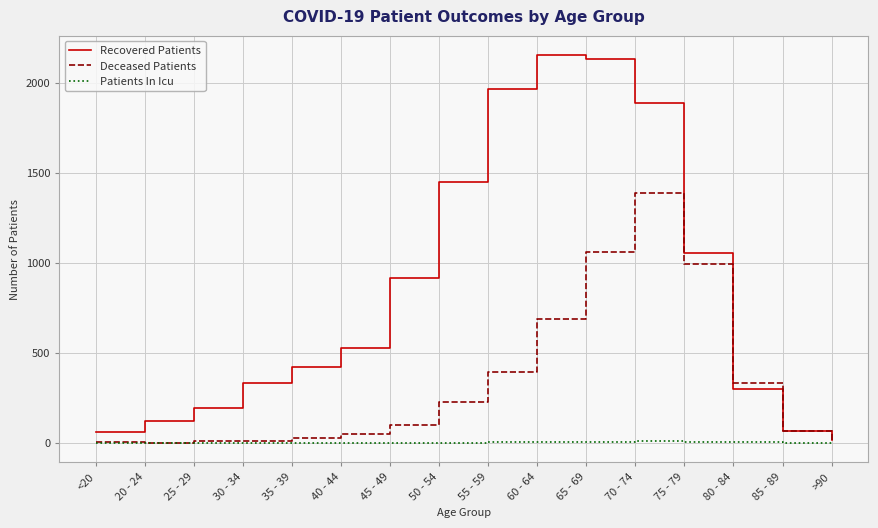

What is the highest value of the Recovered Patients series?

2156